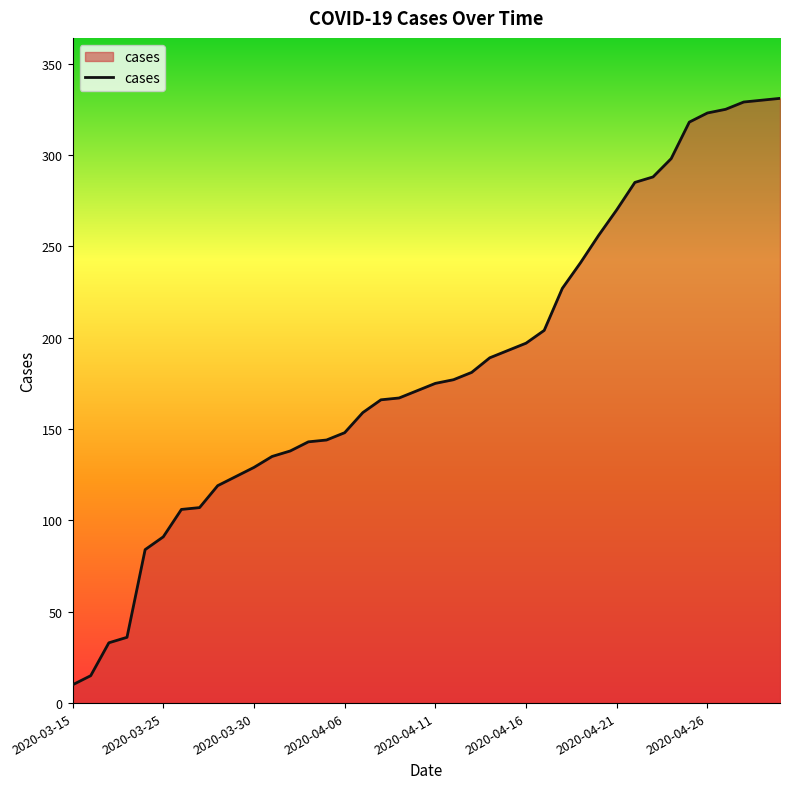

What is the difference between the maximum and minimum values?

321